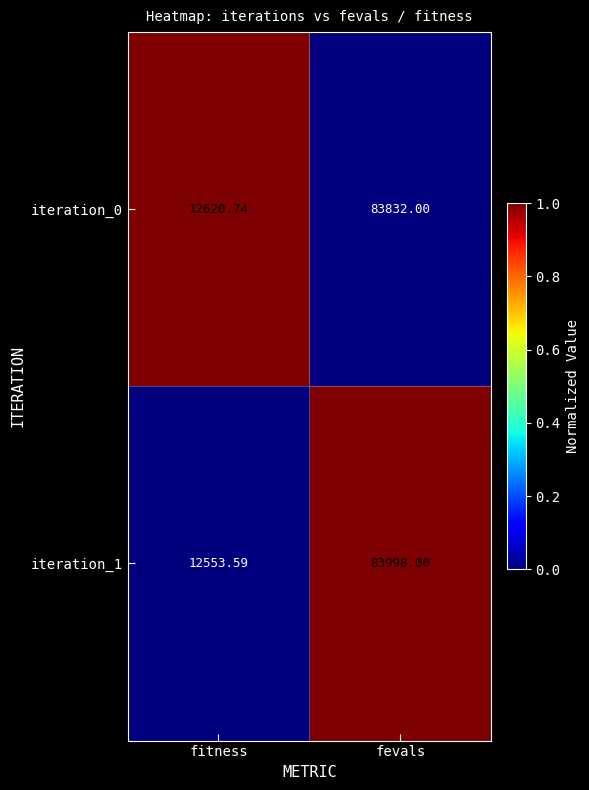

At which category is the sum across all series the highest?

fevals